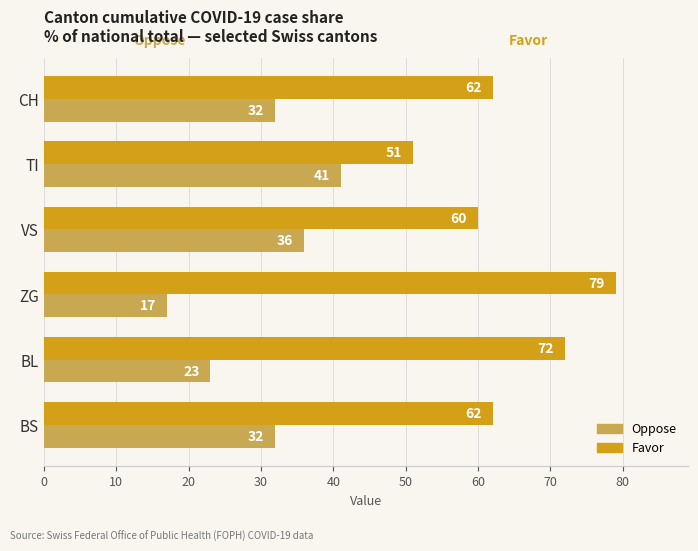

How many data points in Oppose are less than 32?

2